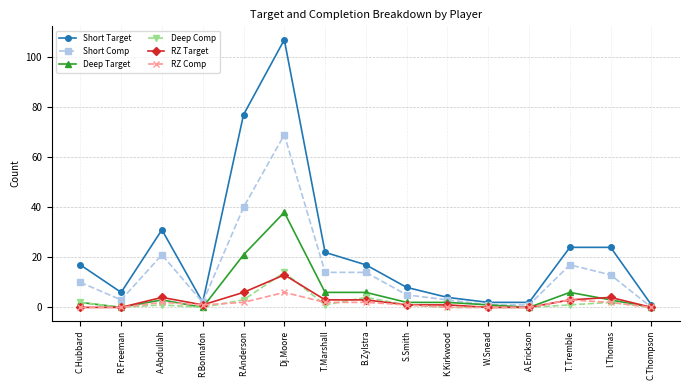

True or false: Short Comp has more than 1 points higher than both neighbors.

True